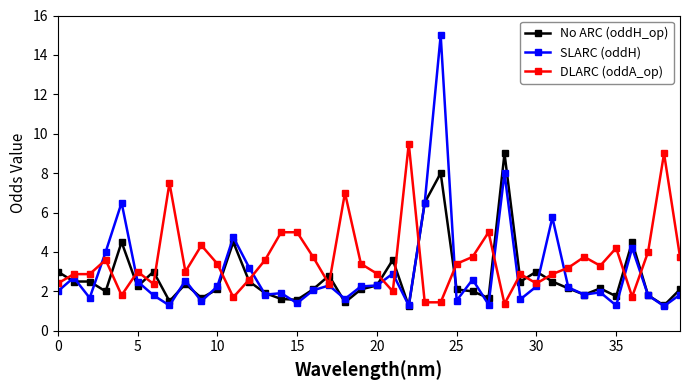

Which series has the widest spread of values?

SLARC (oddH)